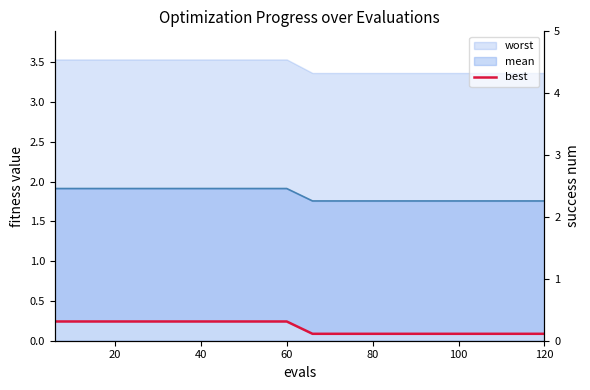

True or false: there are more than 1 points higher than both neighbors.

False